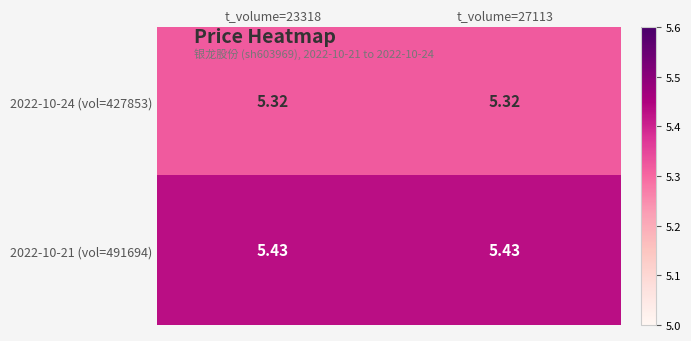

Is the value of 2022-10-24 (vol=427853) at t_volume=23318 greater than the value of 2022-10-21 (vol=491694) at t_volume=23318?

No